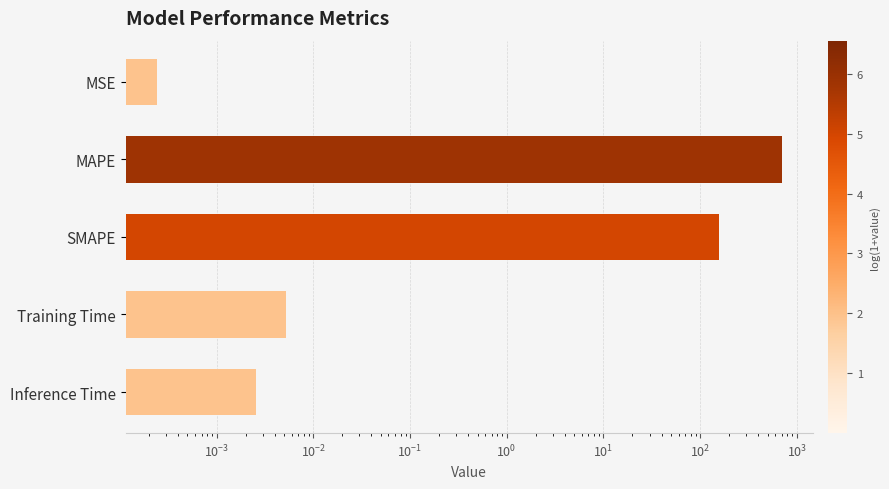

What is the average value?

171.1